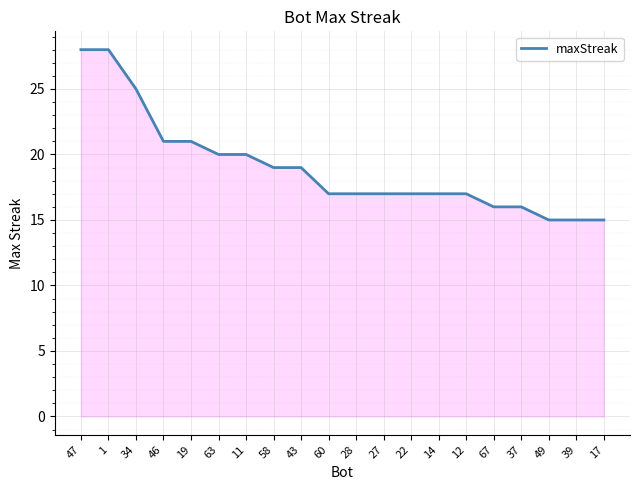

Does the chart have visible grid lines?

Yes